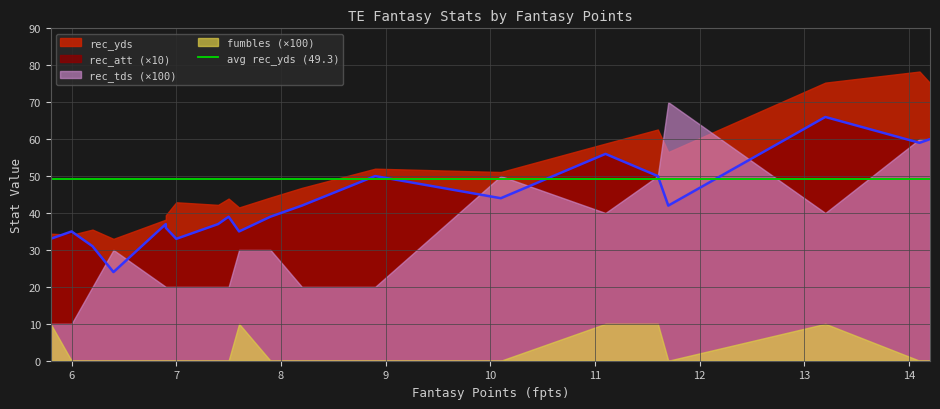

How many values in the fumbles series exceed 0?

5